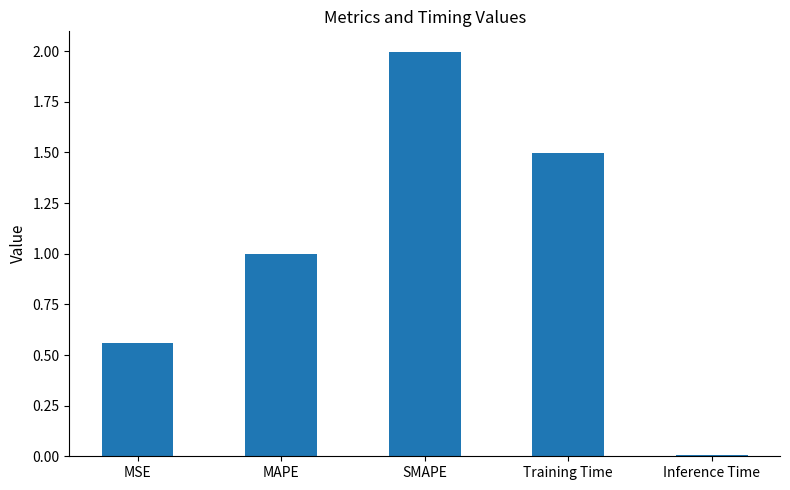

Is it true that the value at MAPE is 1.7?

False